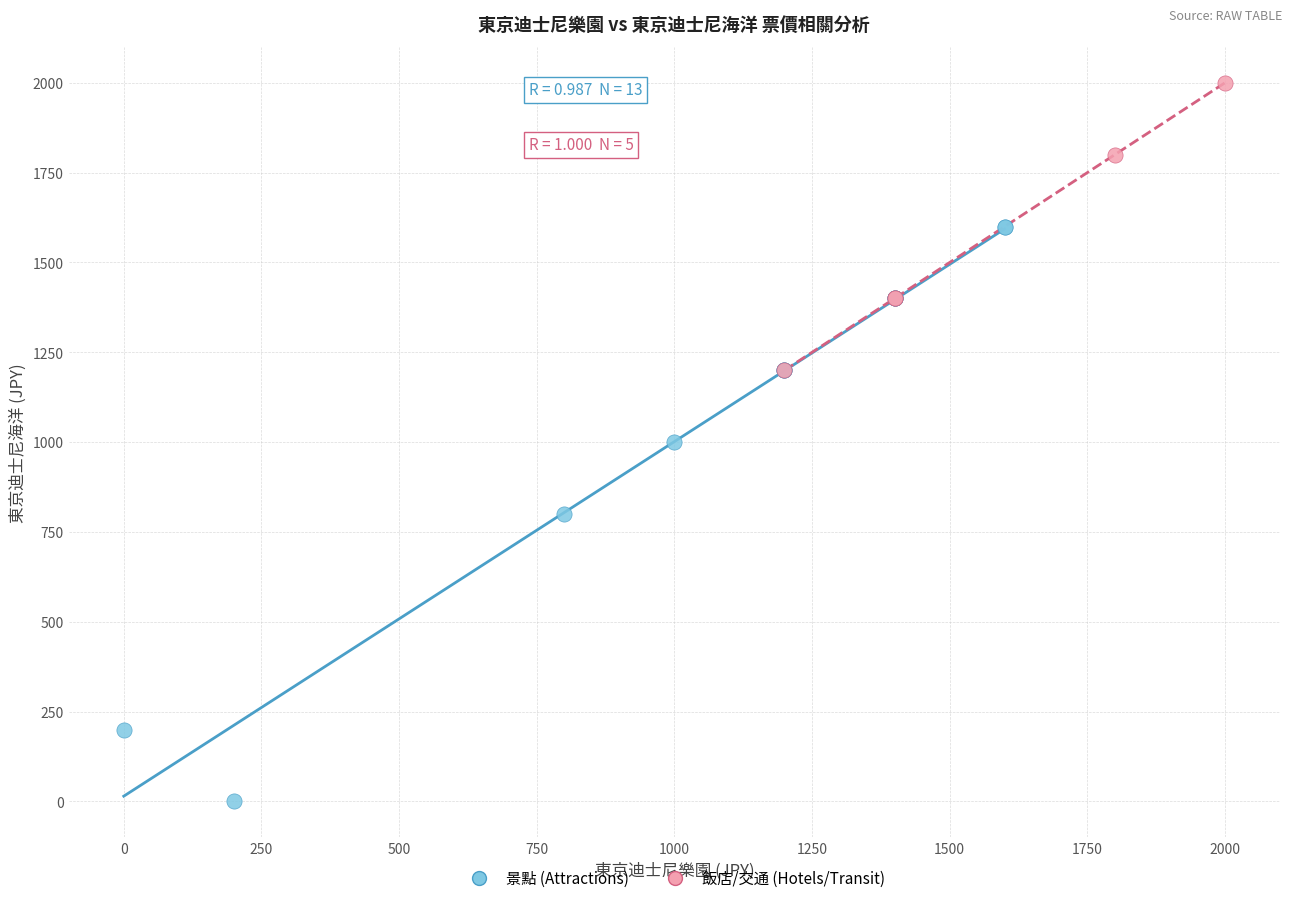

What are all the series names shown in the legend?

景點 (Attractions), 飯店/交通 (Hotels/Transit)